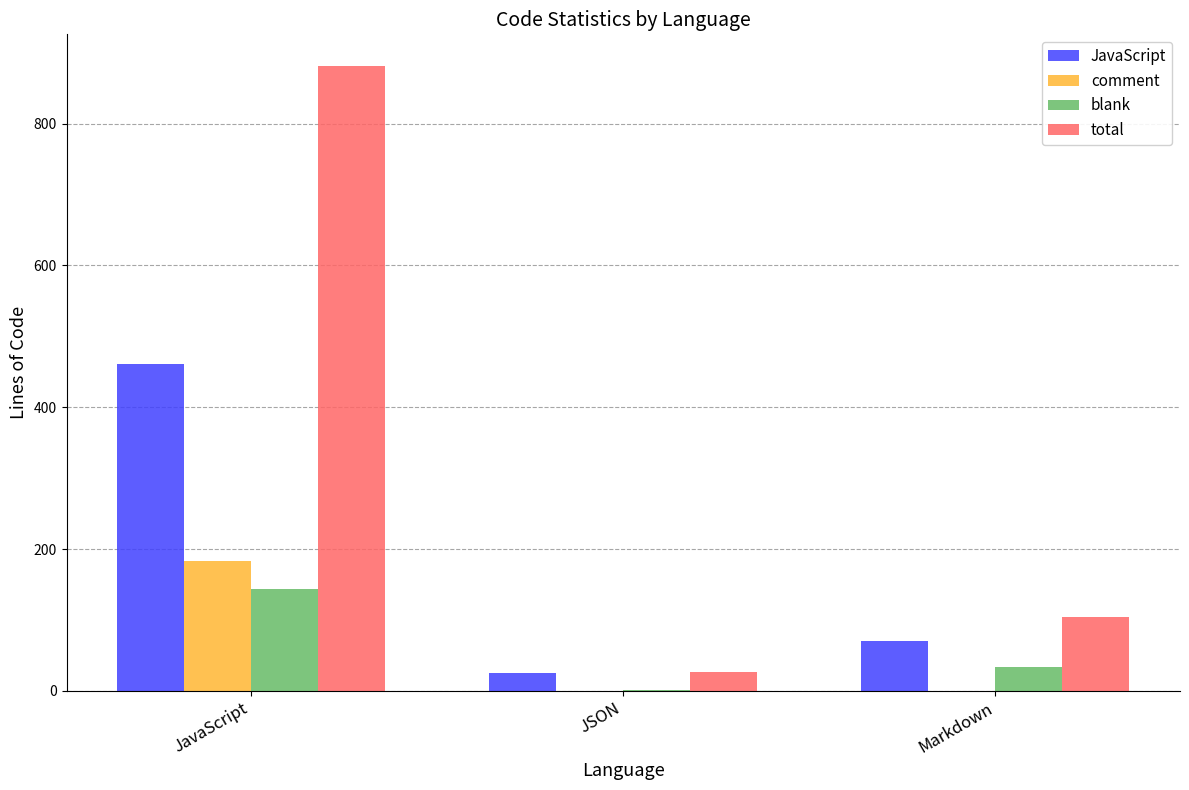

How many groups of bars are there?

3